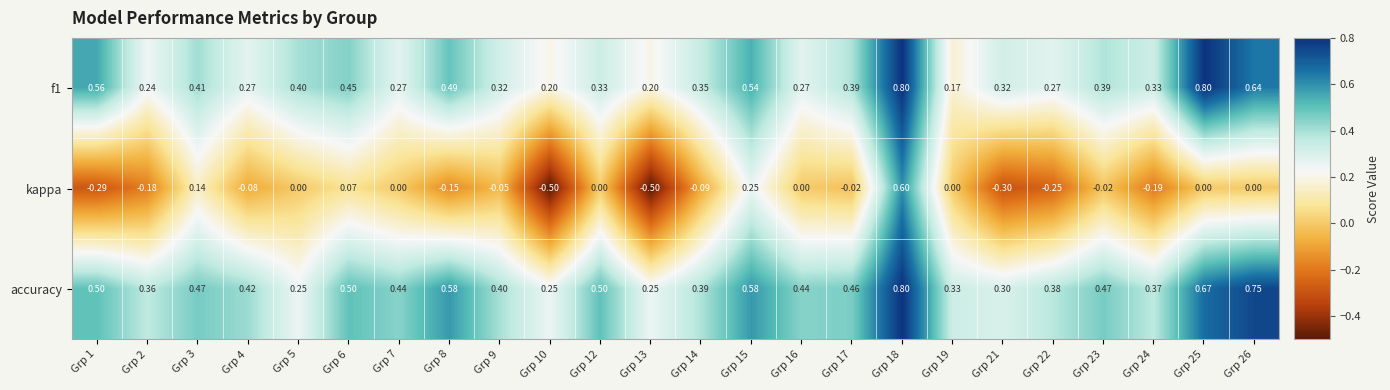

What is the greatest value displayed?

0.8